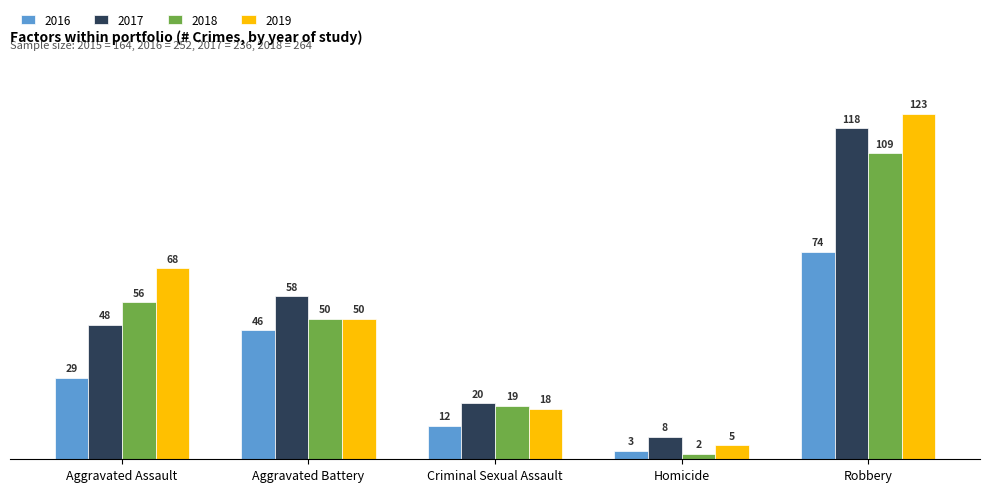

Which category has the highest value across all series?

Robbery